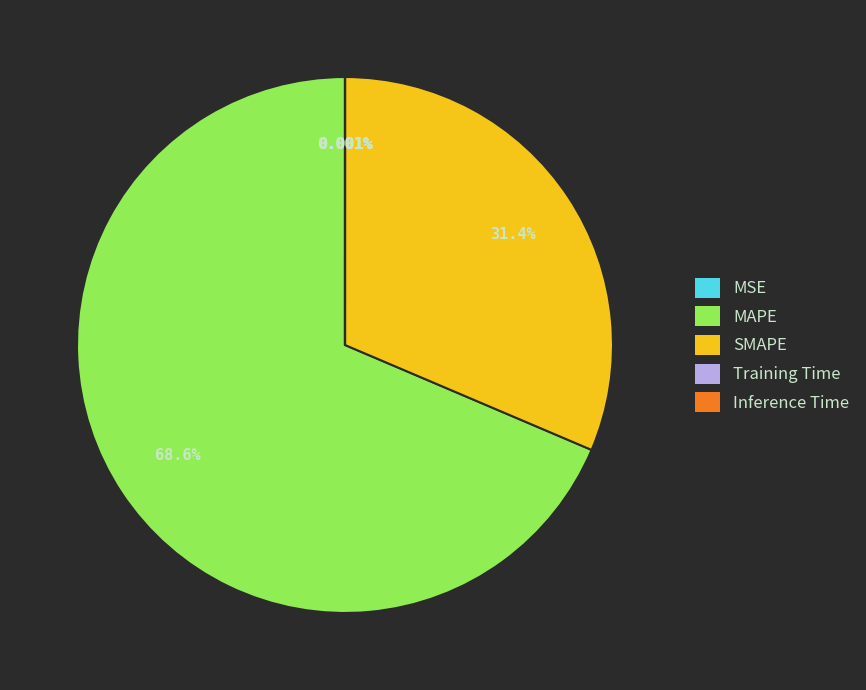

Does any single category account for the majority?

Yes